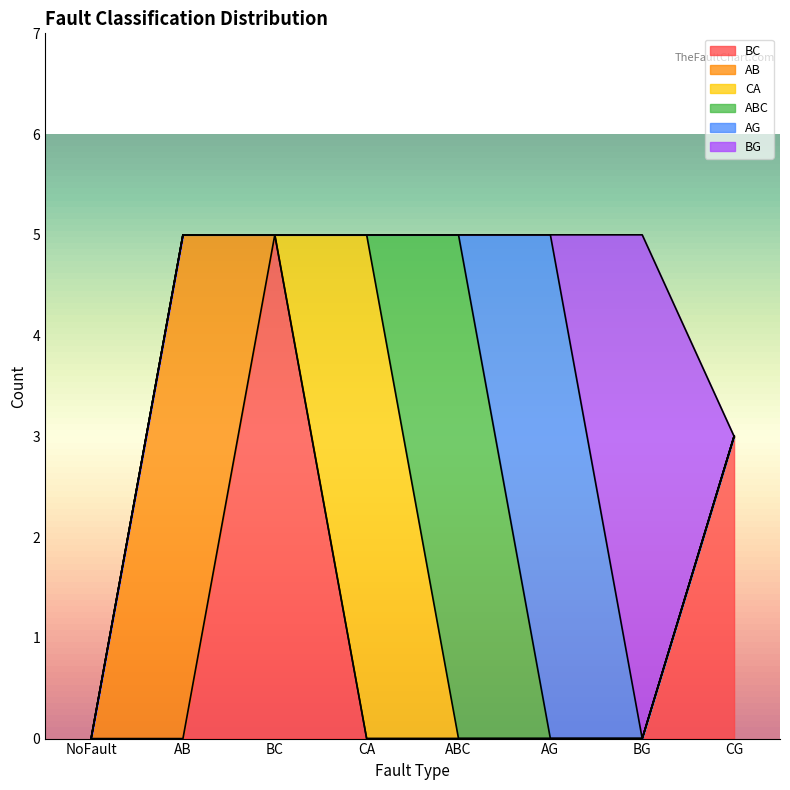

What are all the series names shown in the legend?

BC, AB, CA, ABC, AG, BG